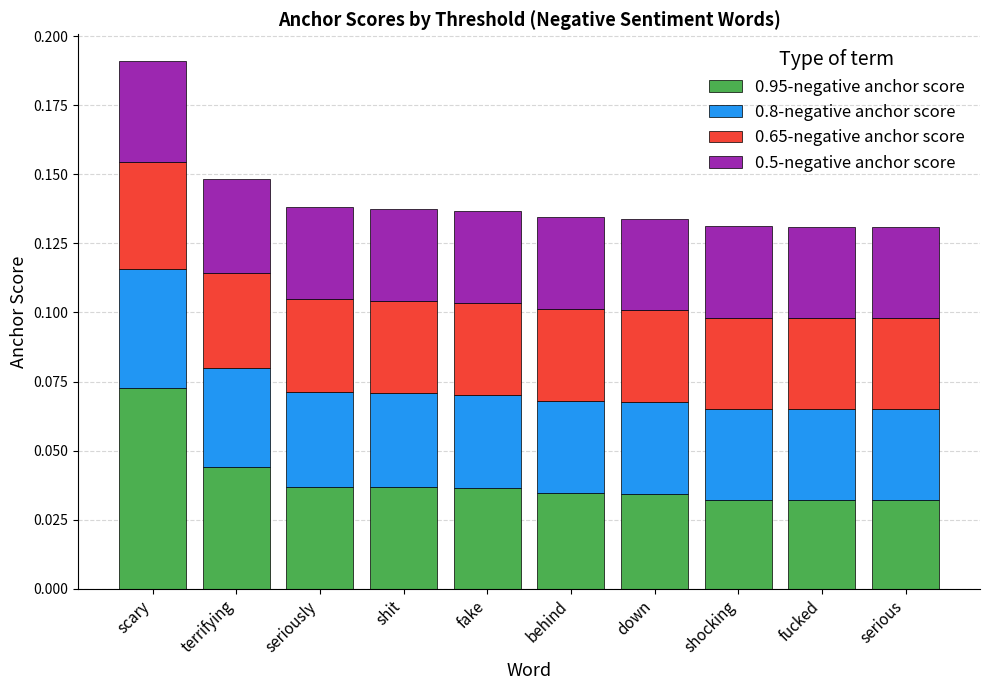

At which category is the sum across all series the highest?

scary